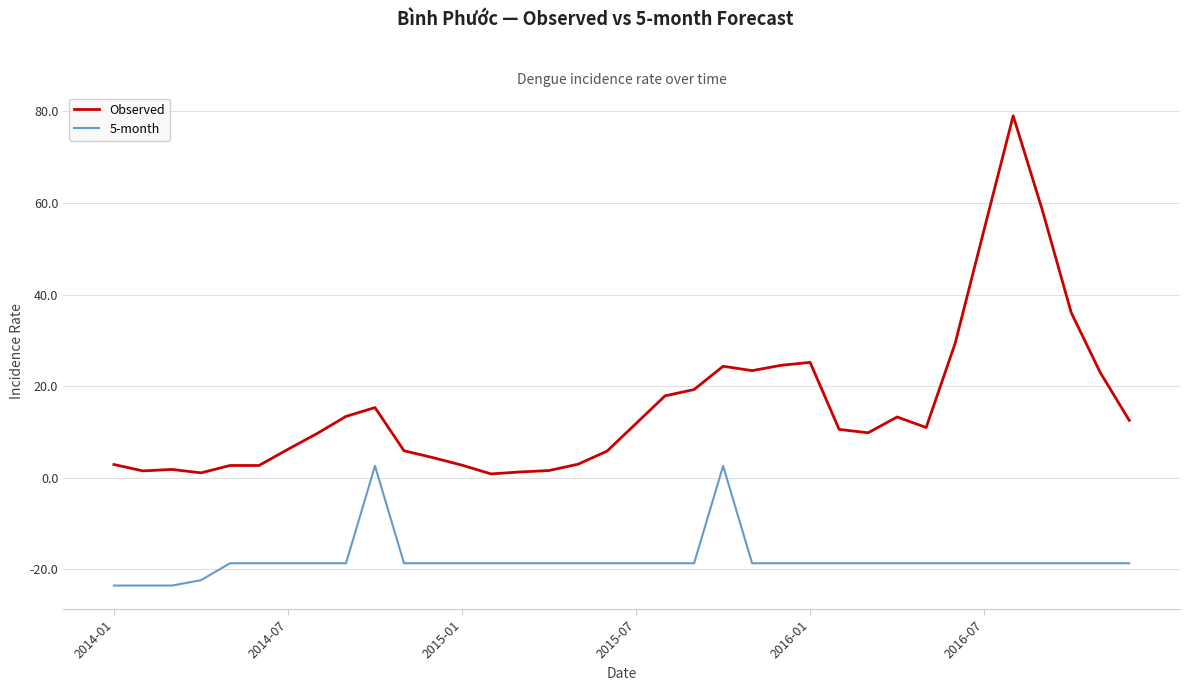

List the series in order of their peak value, lowest first.

5-month, Observed